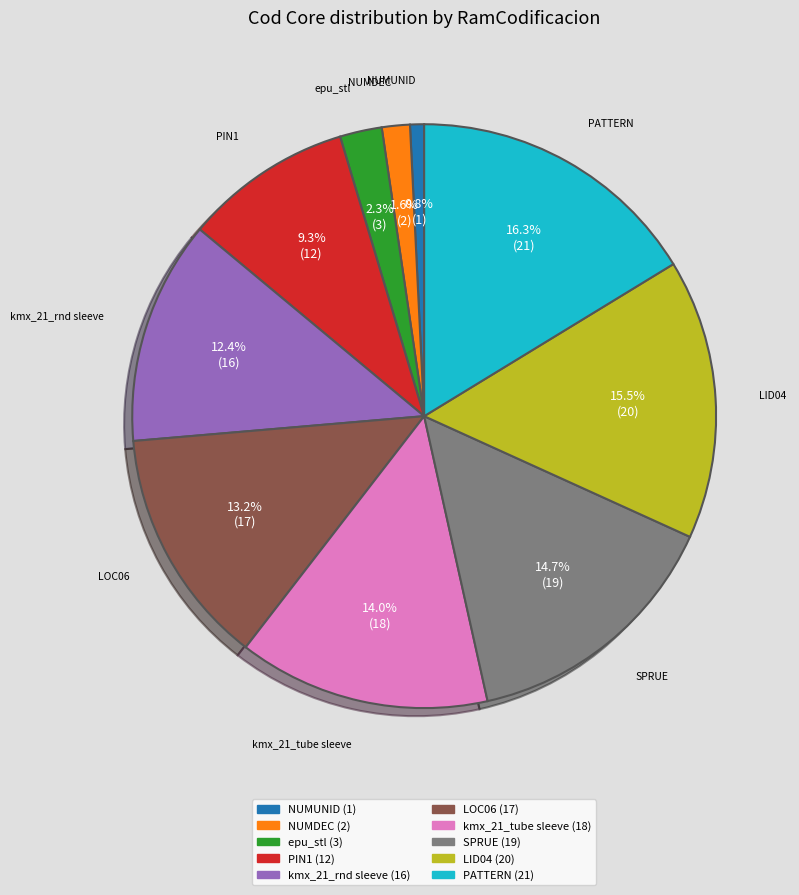

Which category has the smallest portion of the pie?

NUMUNID